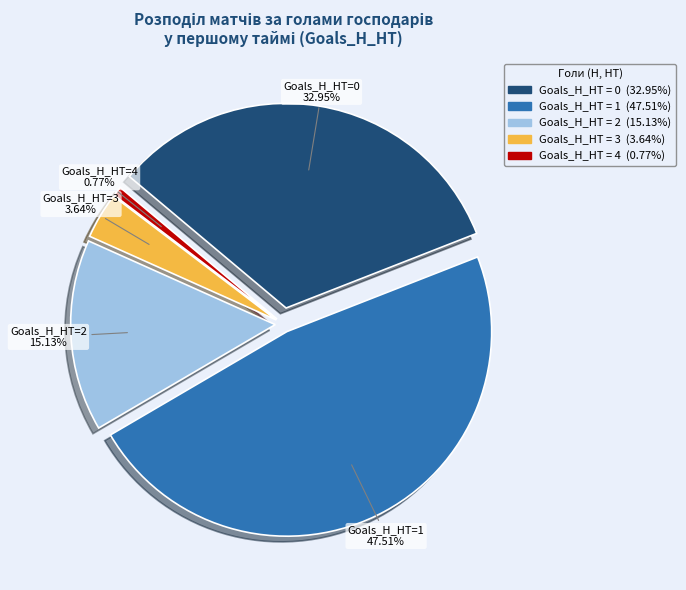

Which category has the smallest portion of the pie?

4